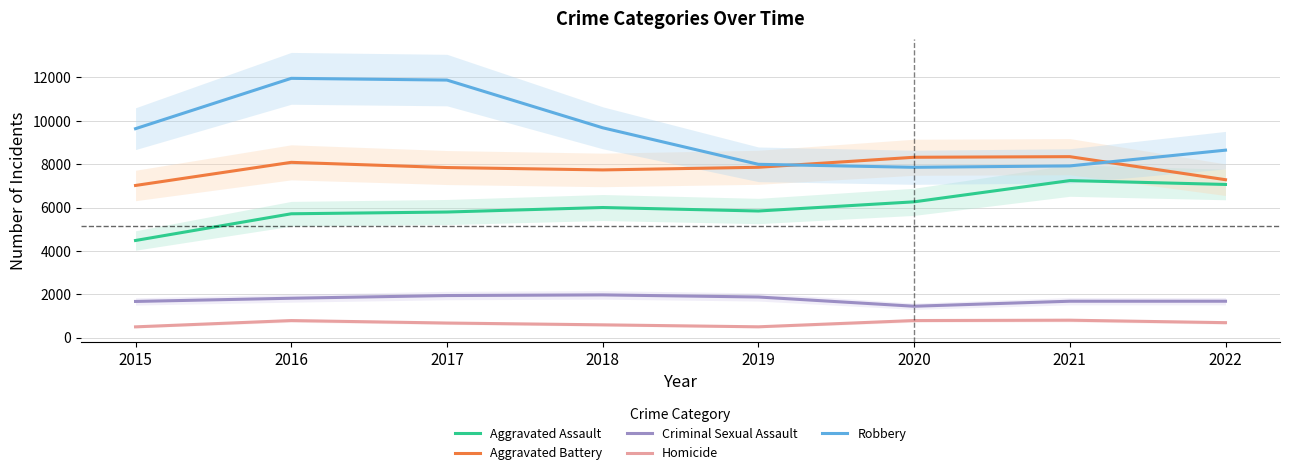

Is the value of Aggravated Battery at 2019 greater than the value of Robbery at 2022?

No